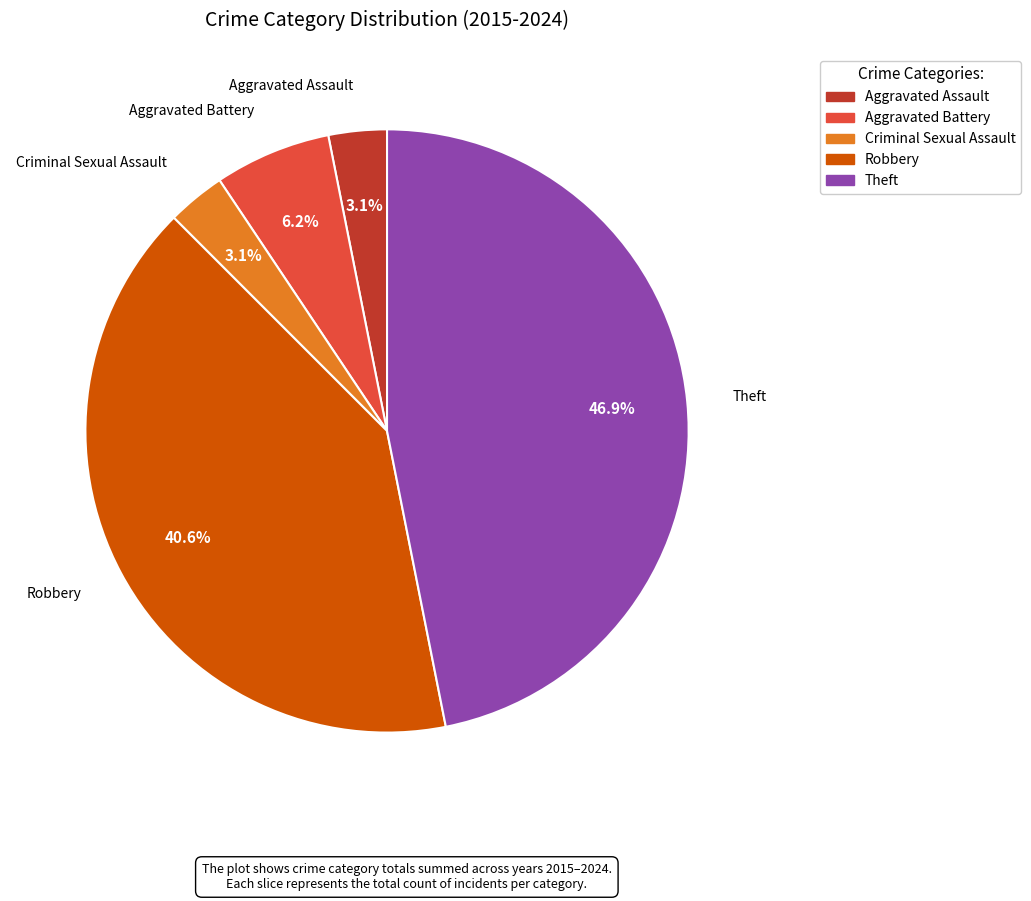

Which category has the biggest portion of the pie?

Theft